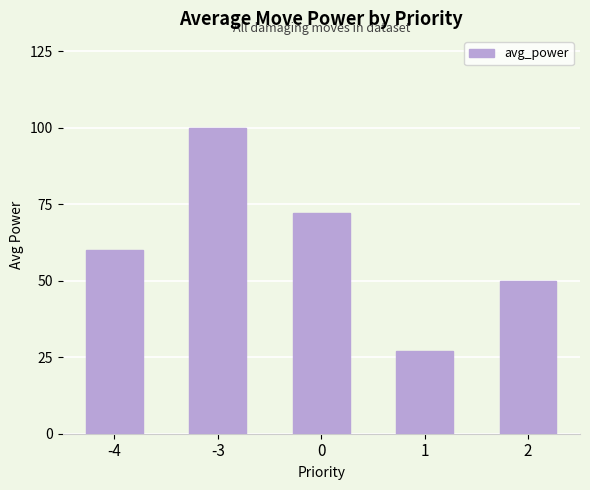

What is the minimum value shown in the chart?

27.0